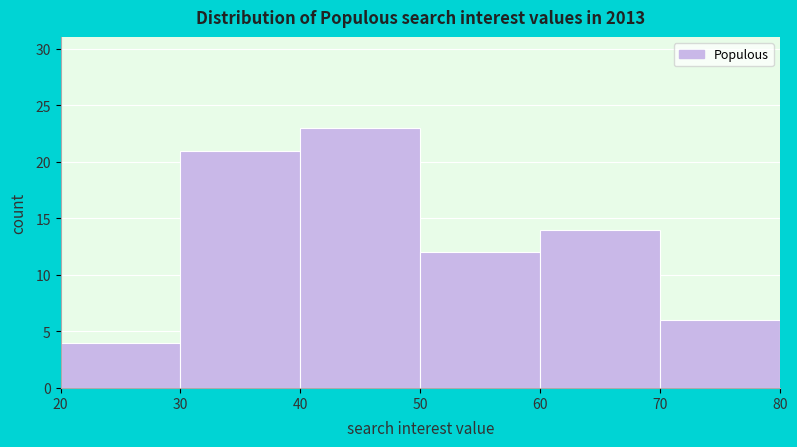

Over which range of the x-axis is the bar tallest?

40 to 50